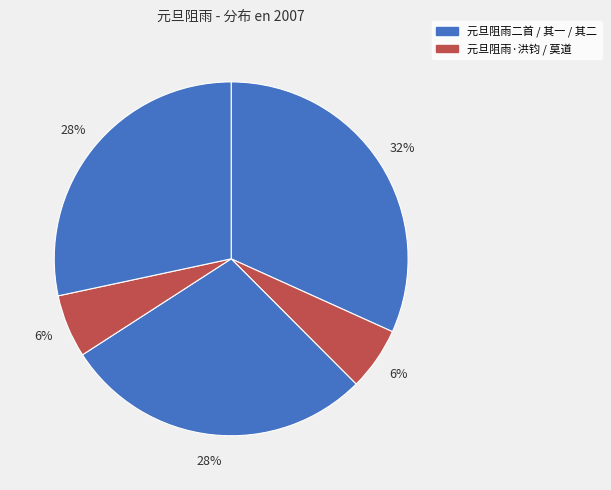

How many segments does this pie chart have?

5